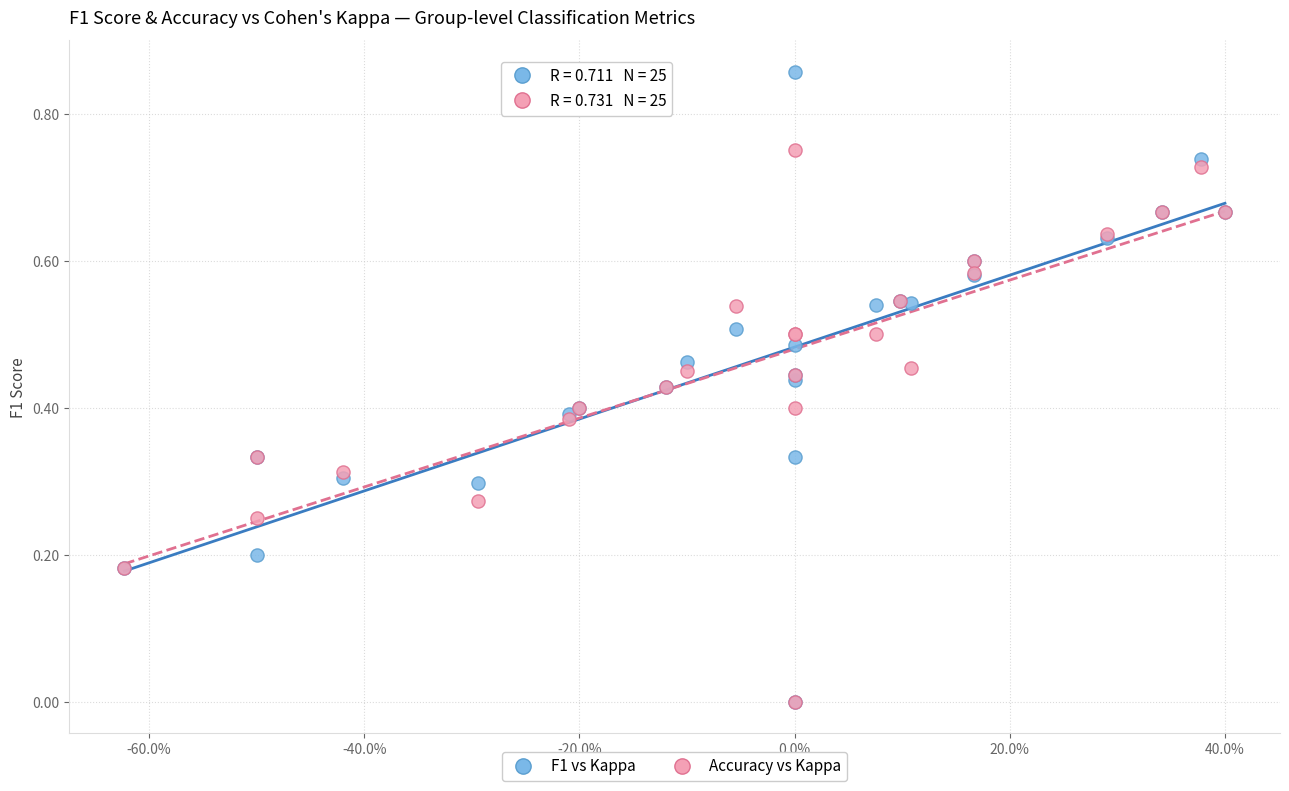

What are all the series names shown in the legend?

F1 vs Kappa, Accuracy vs Kappa